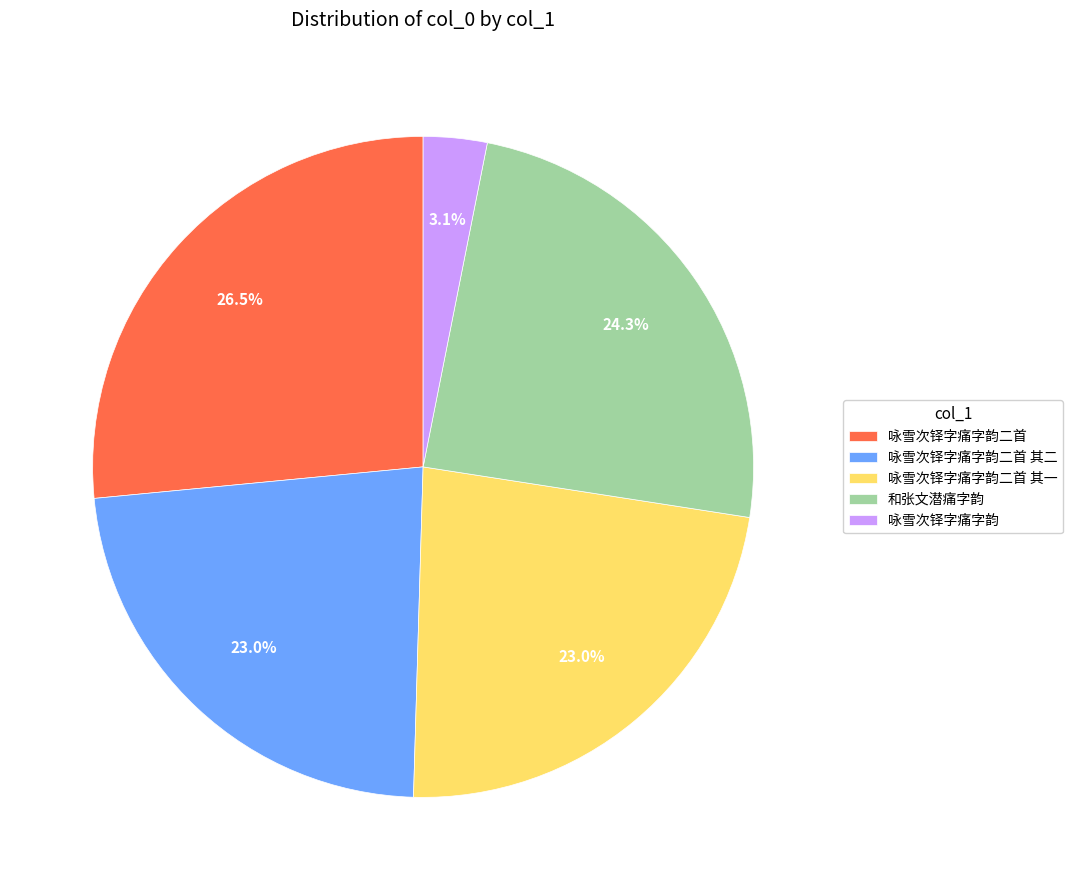

To the nearest percent, what is the difference between the largest and smallest slice percentages?

23%